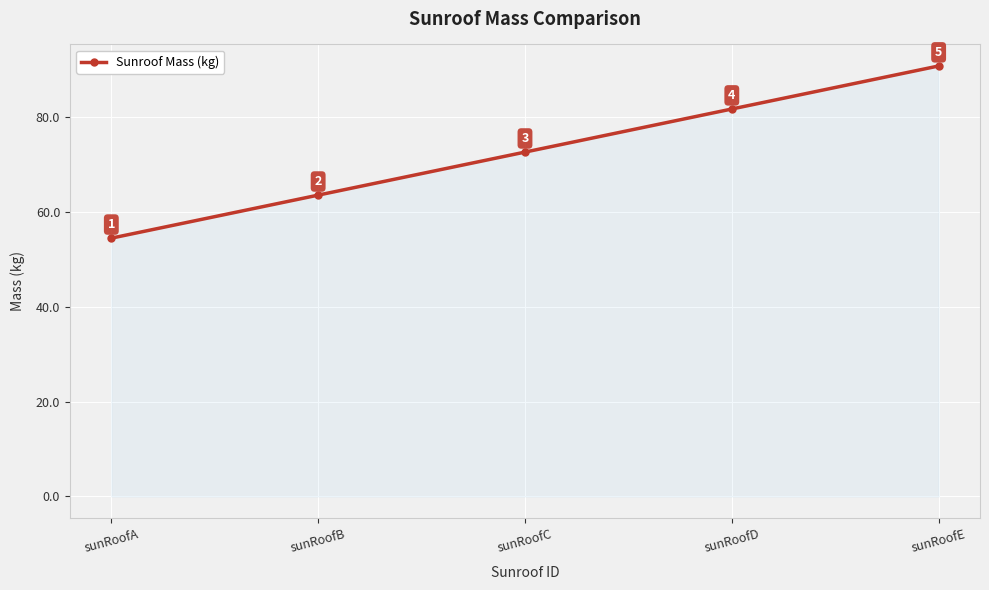

Which label corresponds to the smallest value in the chart?

sunRoofA